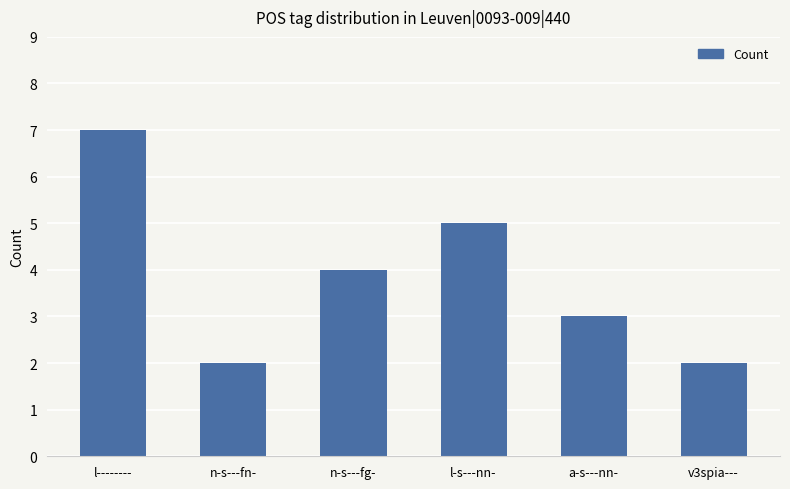

What is the label of the 2nd bar from the right?

a-s---nn-